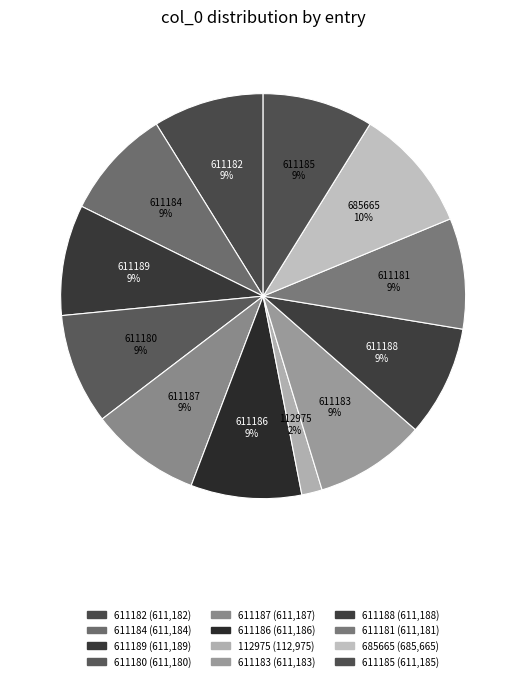

Does any single category account for the majority?

No